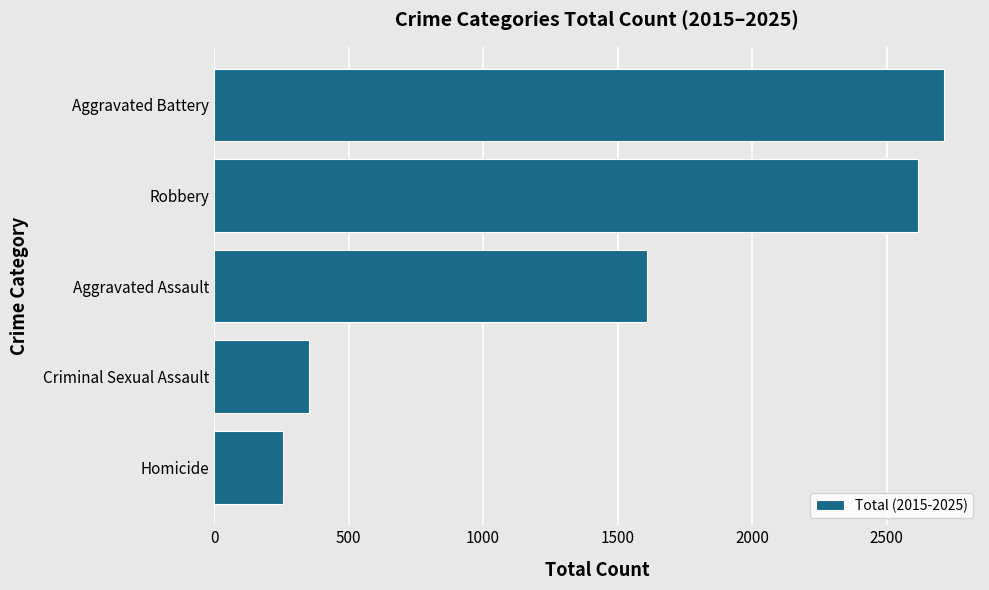

What is the greatest value displayed?

2712